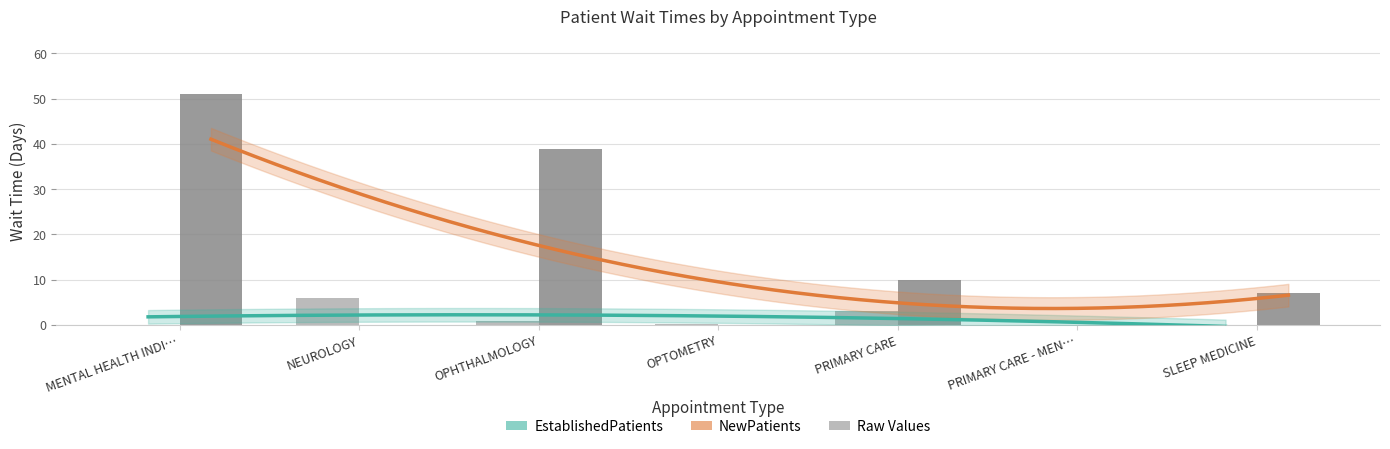

Reading left to right, what are all the values shown in this chart?

EstablishedPatients: 0.0	6.0	0.9	0.1	3.0	0.0	0.0
NewPatients: 51.0	0.0	38.9	0.0	10.0	0.0	7.0